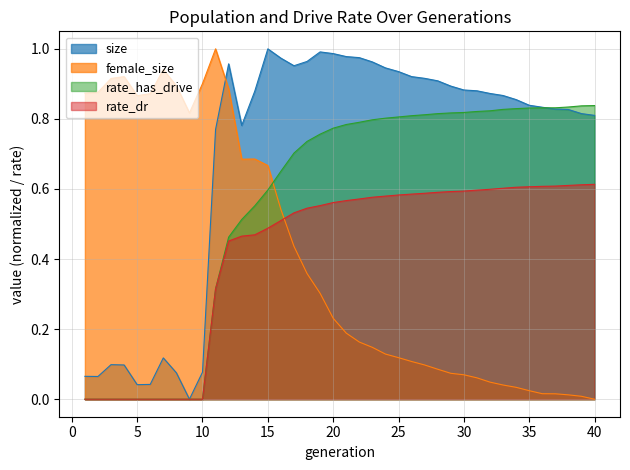

At how many categories does at least one series exceed 0?

40